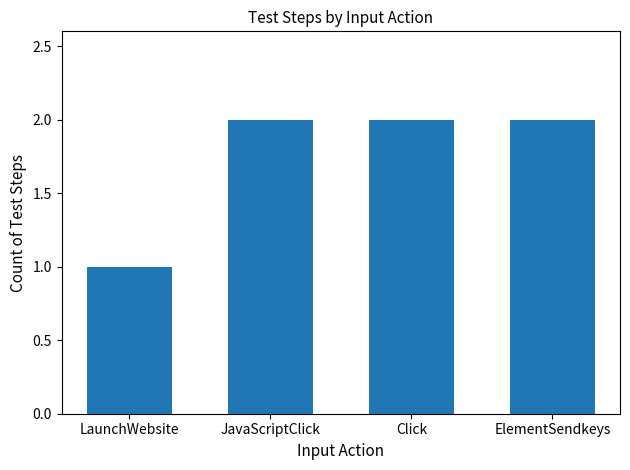

What is the approximate value at Click?

2